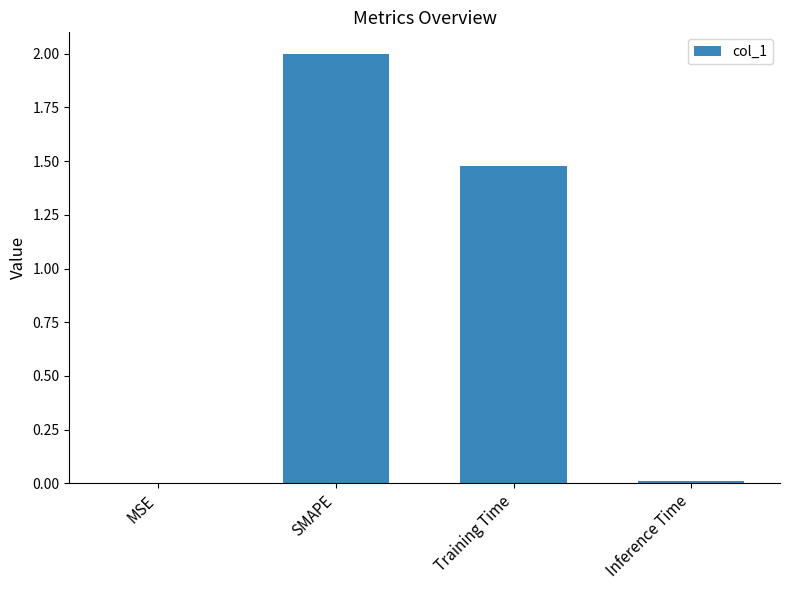

Which category has the highest value across all series?

SMAPE